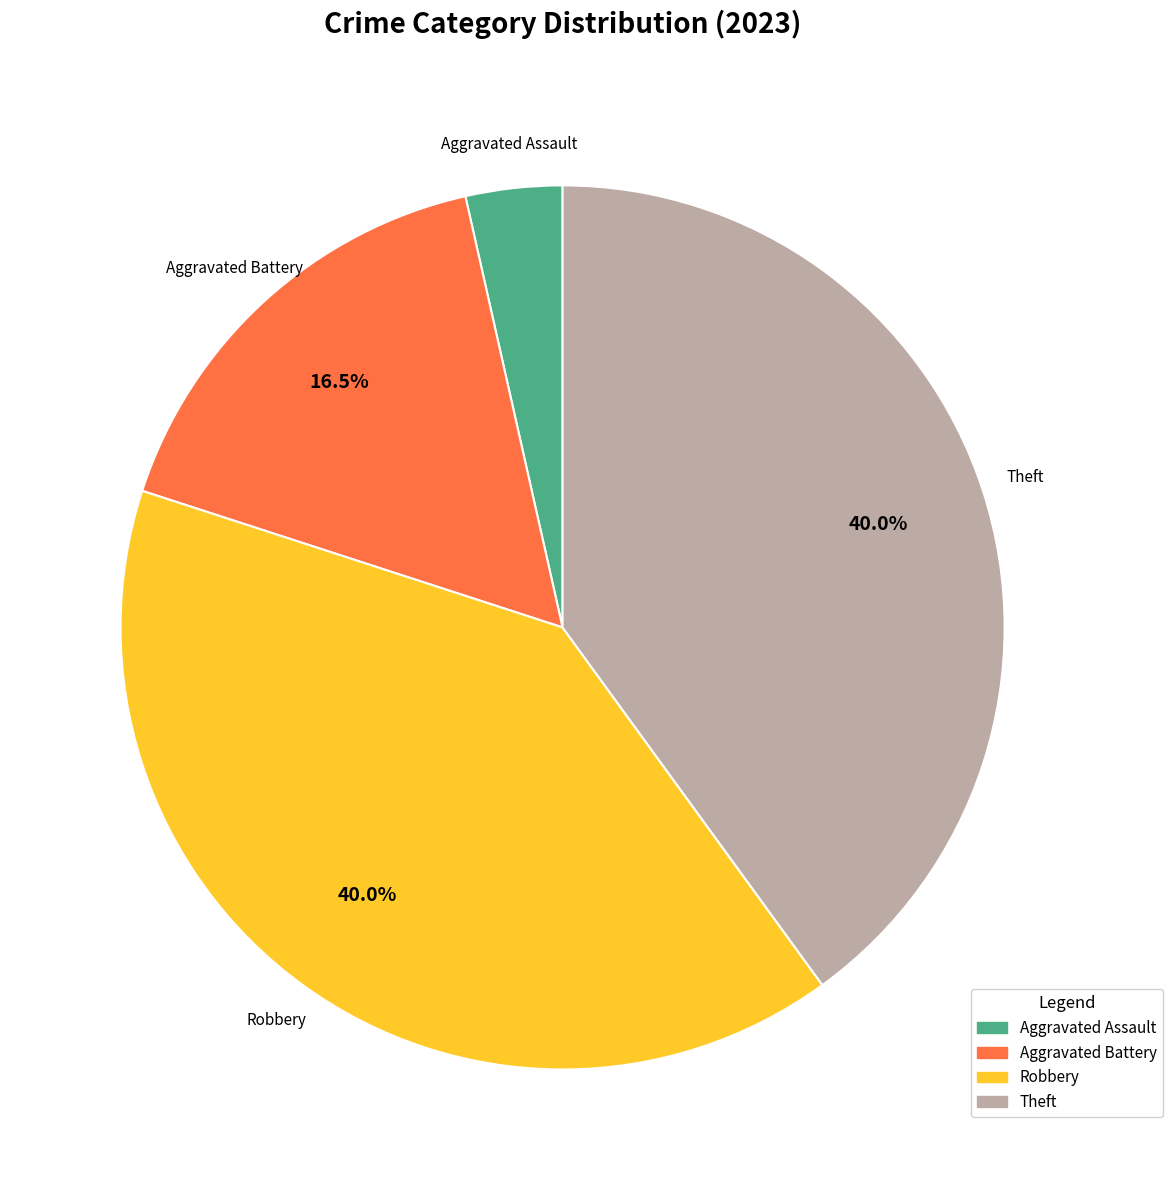

Is there a majority slice in this chart?

No